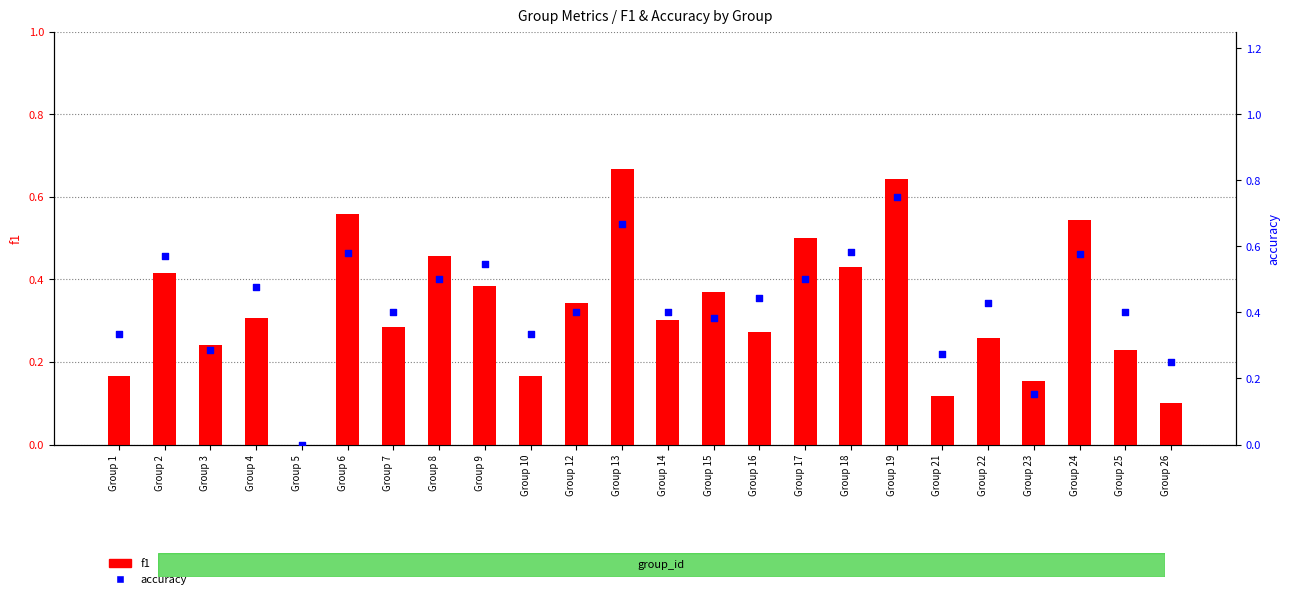

Which series has the largest Y range (max minus min)?

accuracy